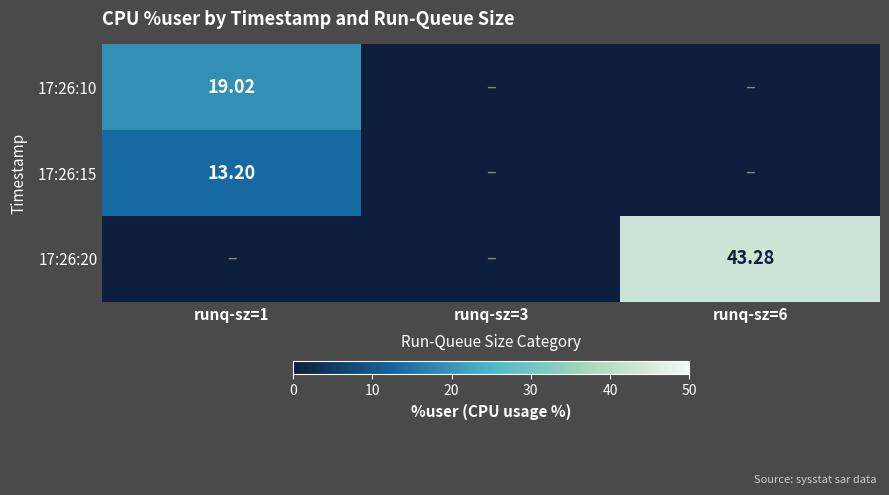

At runq-sz=1, list the series in order from largest to smallest.

17:26:10, 17:26:15, 17:26:20